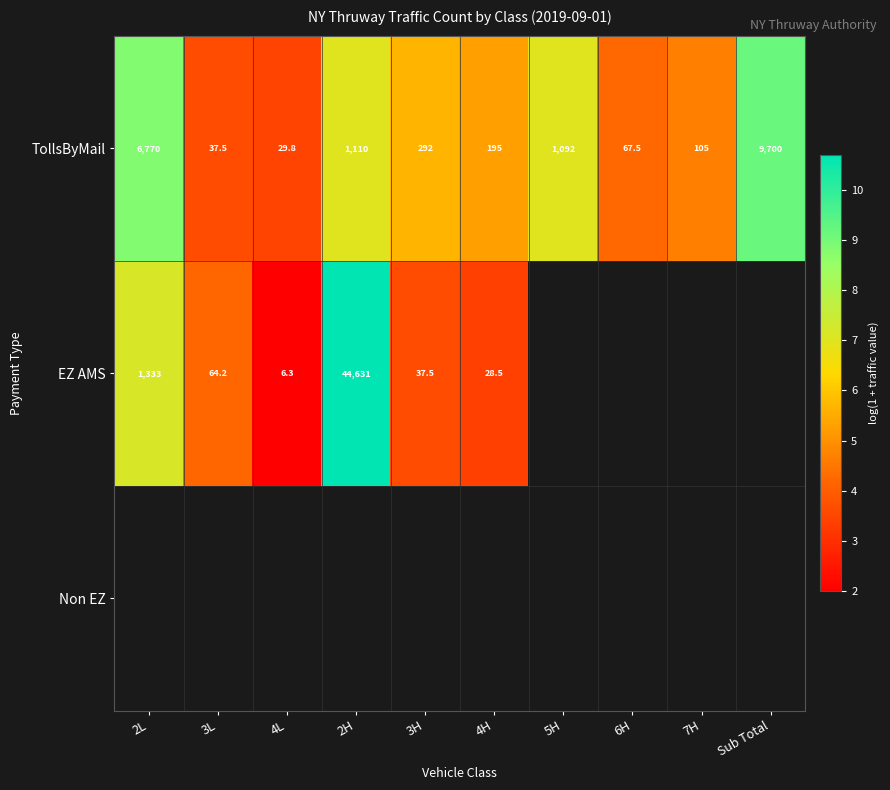

How many series are shown in this chart?

3